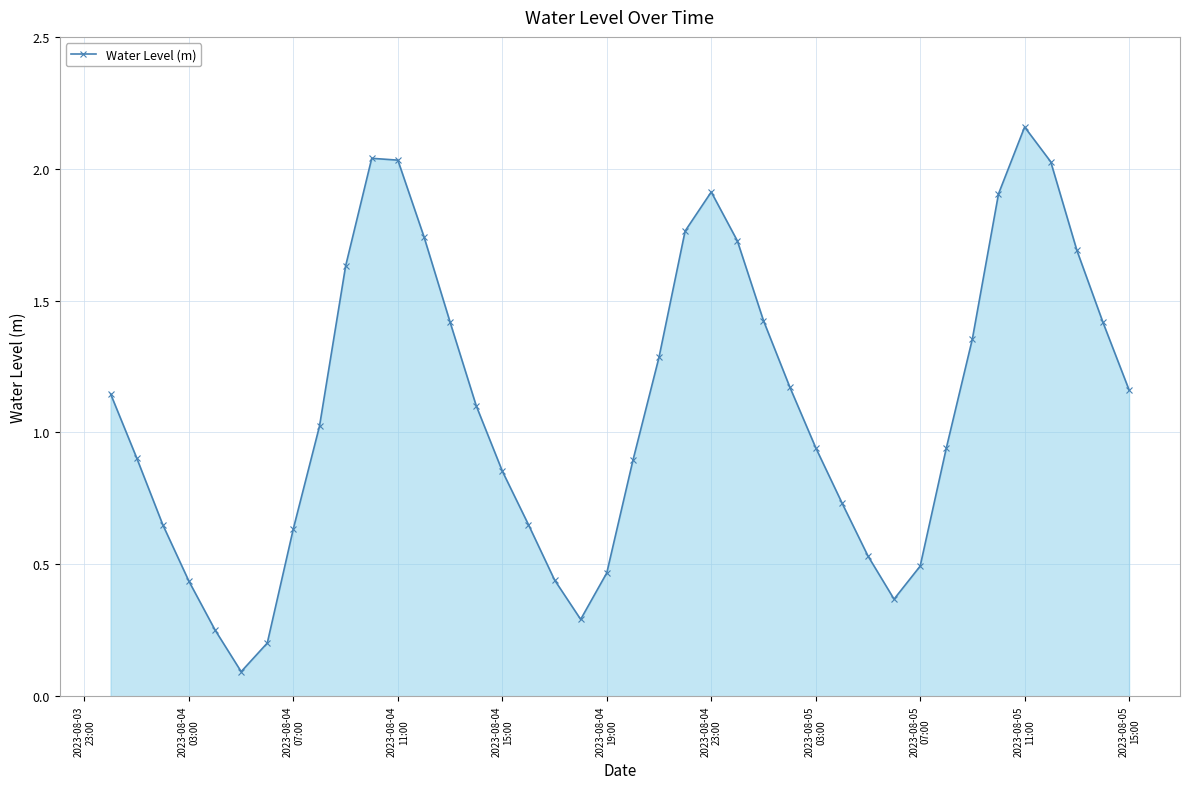

Does the chart have visible grid lines?

Yes